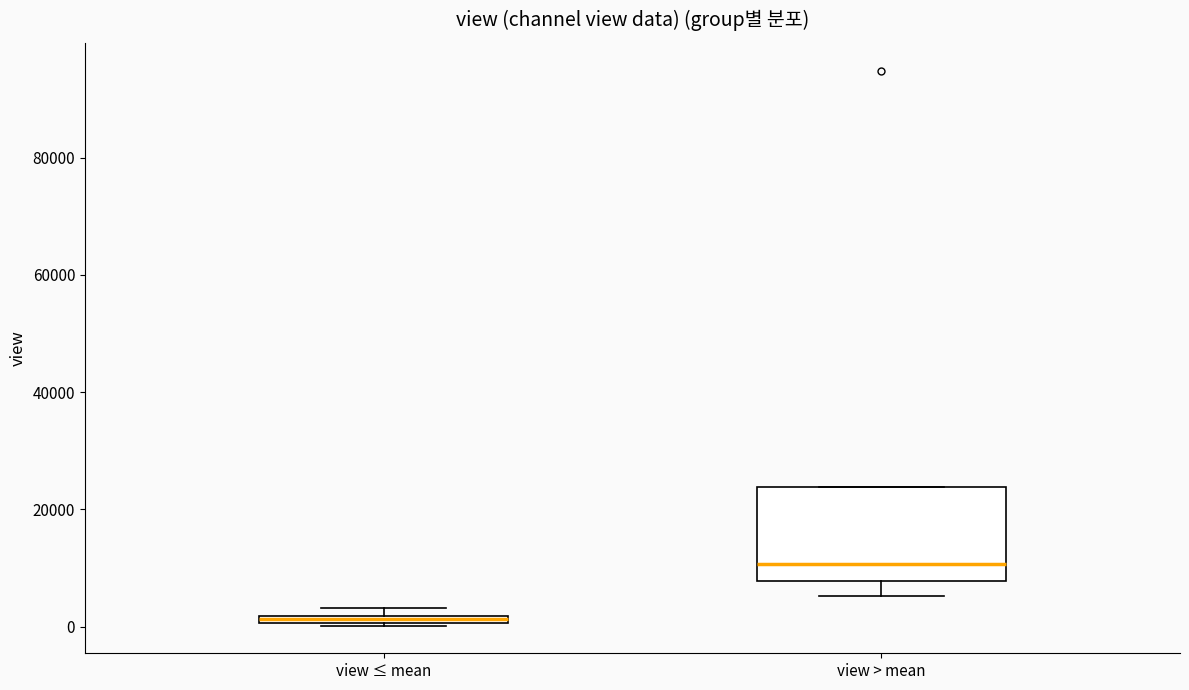

Where does the lower whisker of the box for view > mean end on the y-axis? The values are not printed on the chart, so give them approximately, as read against the axis.

6000